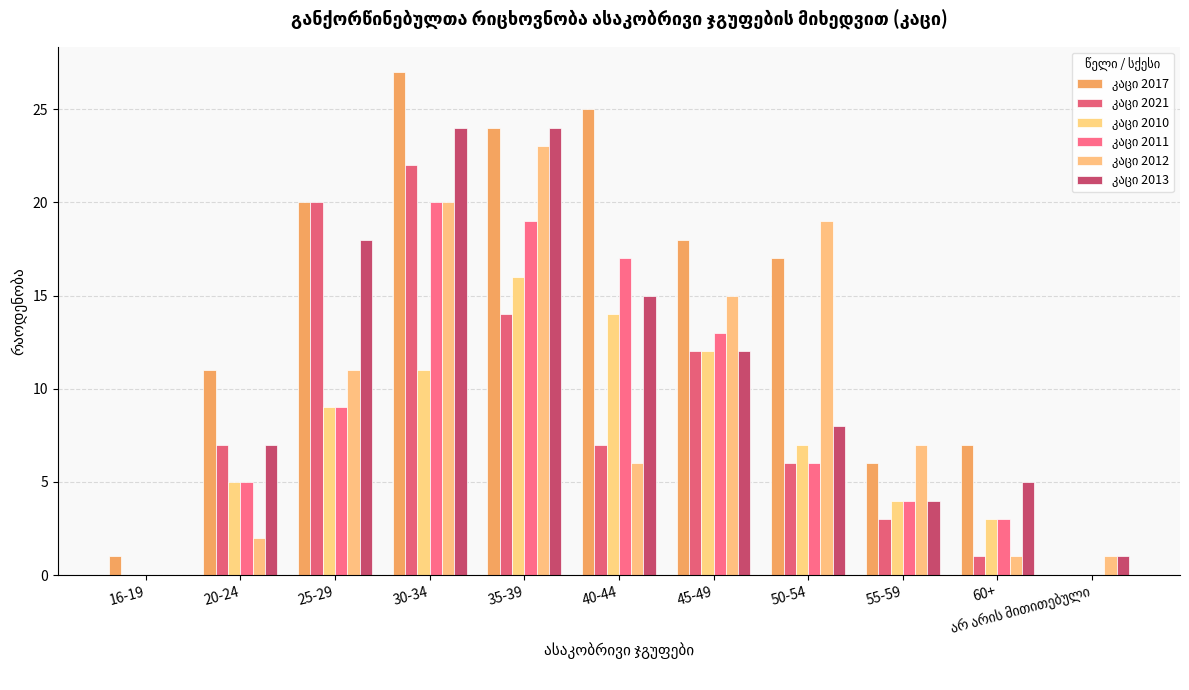

Are the bars horizontal?

No